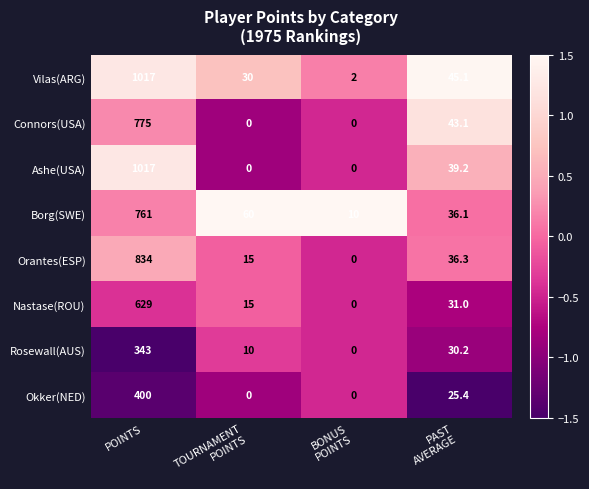

What is the minimum value for Borg(SWE)?

10.0